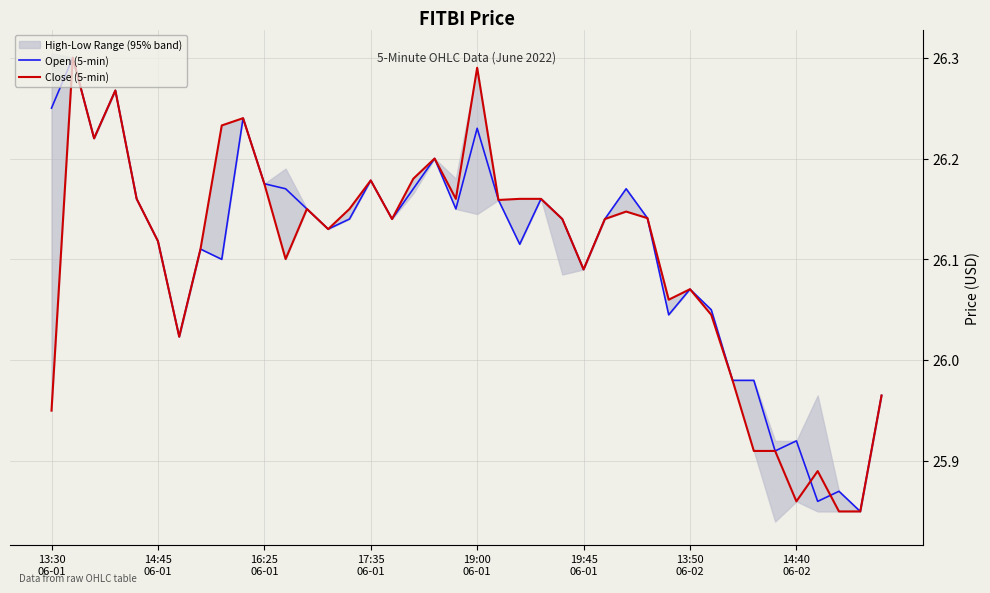

What is the average value of the Open (5-min) series?

26.1